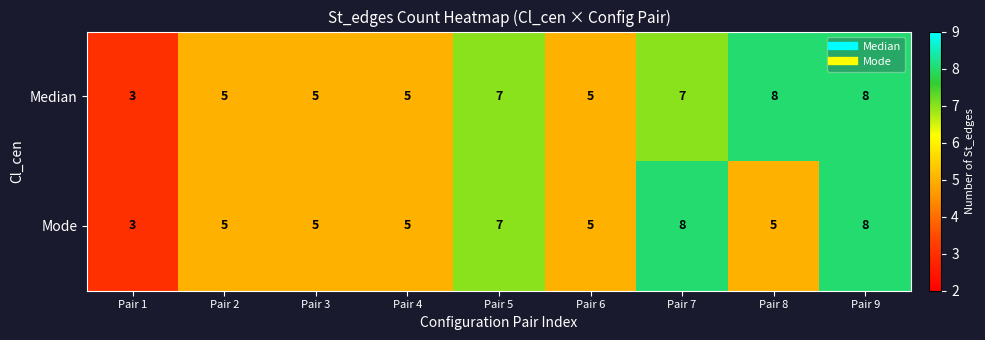

How many categories are shown in the chart?

9